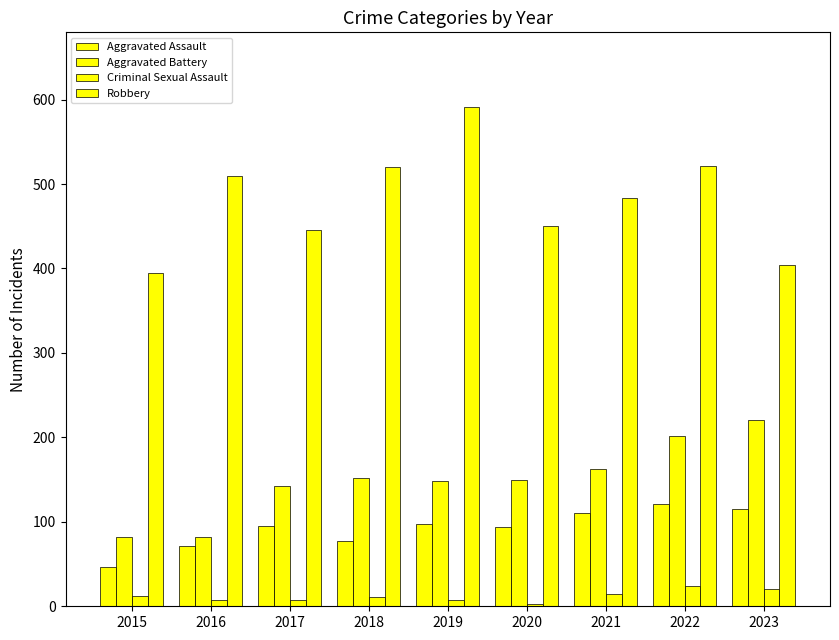

At how many categories does at least one series exceed 153?

9